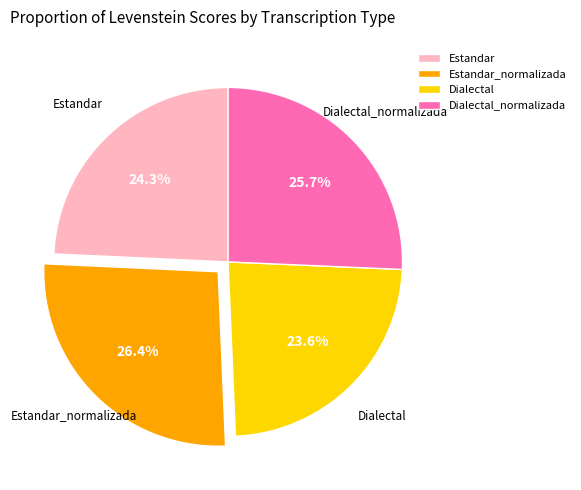

What portion of the pie excludes Estandar_normalizada?

73.6%